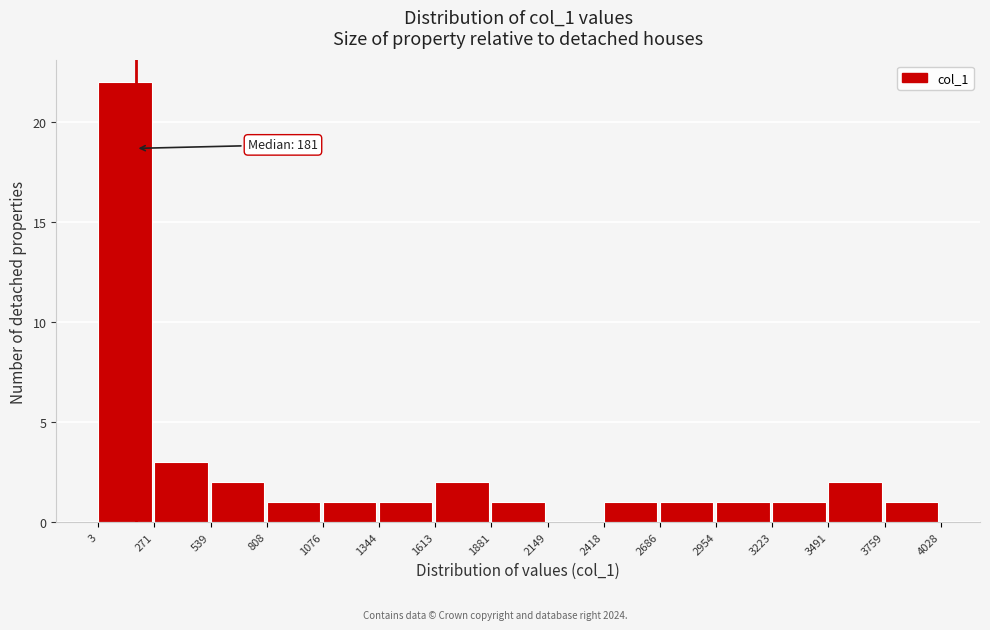

Which range on the x-axis has the tallest bar?

3 to 271